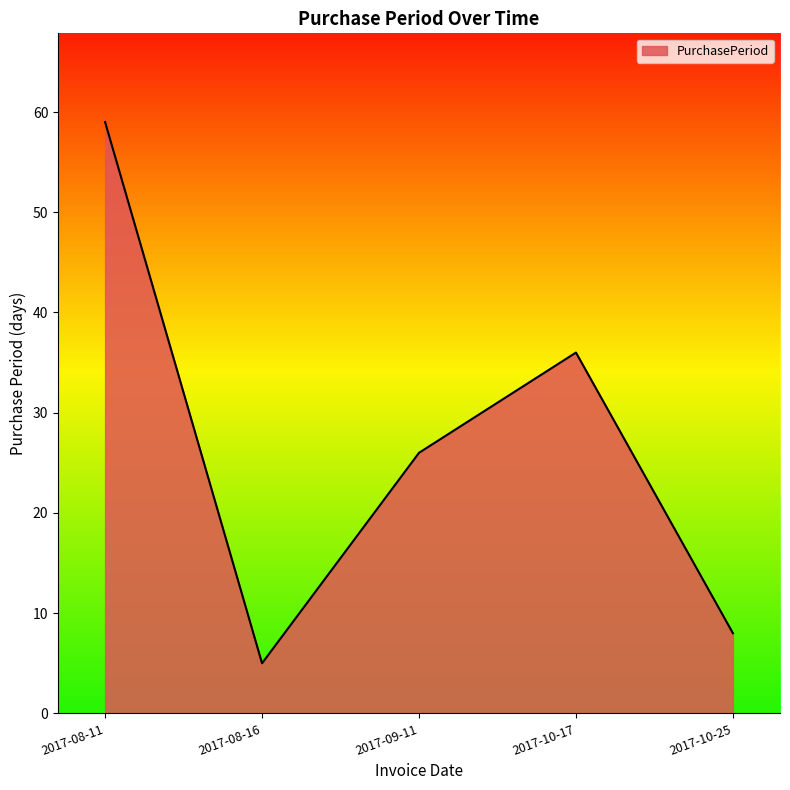

What position from the right is 2017-08-16?

4